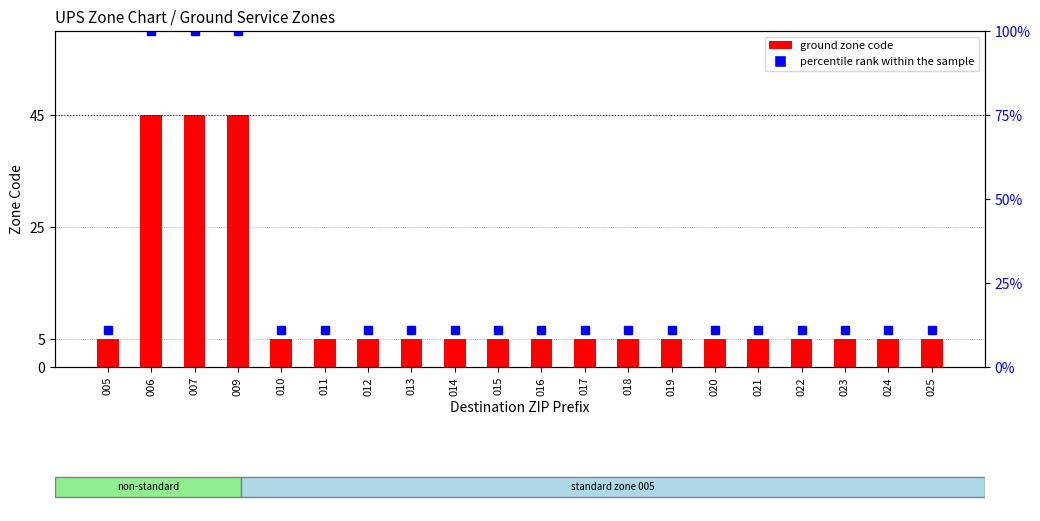

What is the maximum value for percentile rank within the sample?

100.0